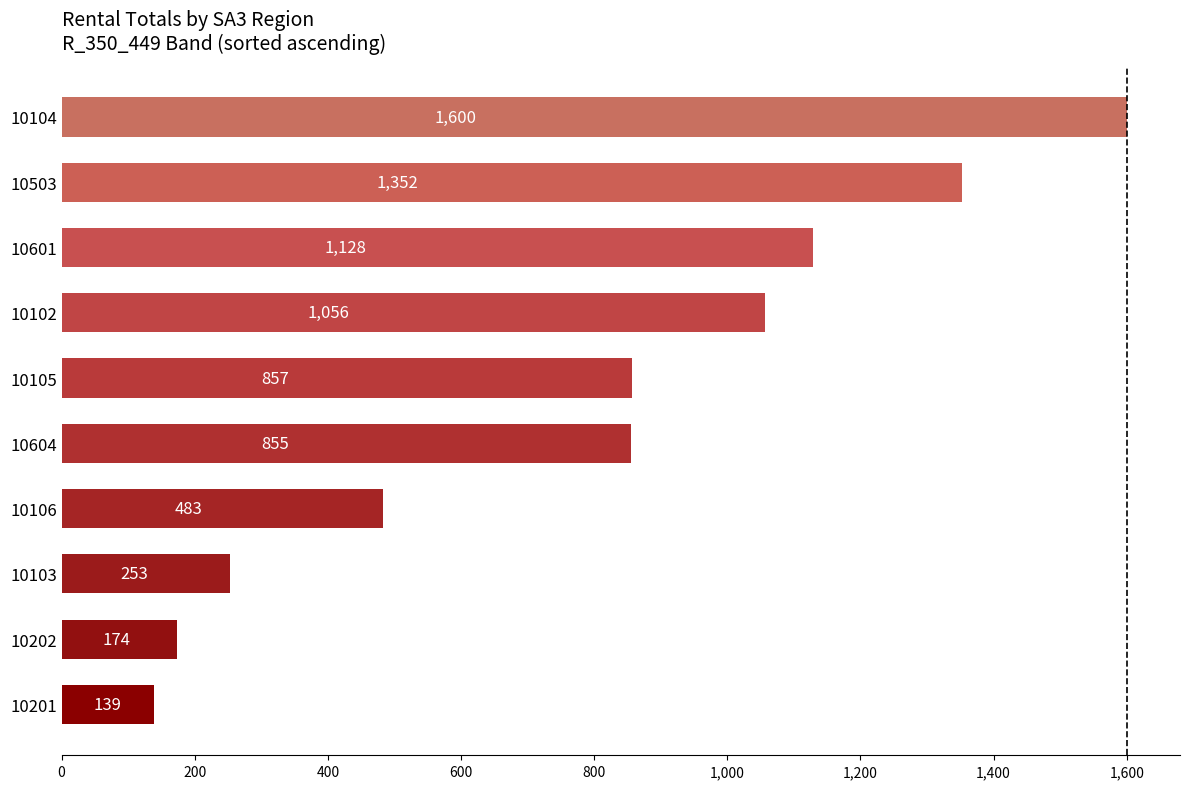

Reading top to bottom, transcribe all the data shown in this chart.

1600	1352	1128	1056	857	855	483	253	174	139